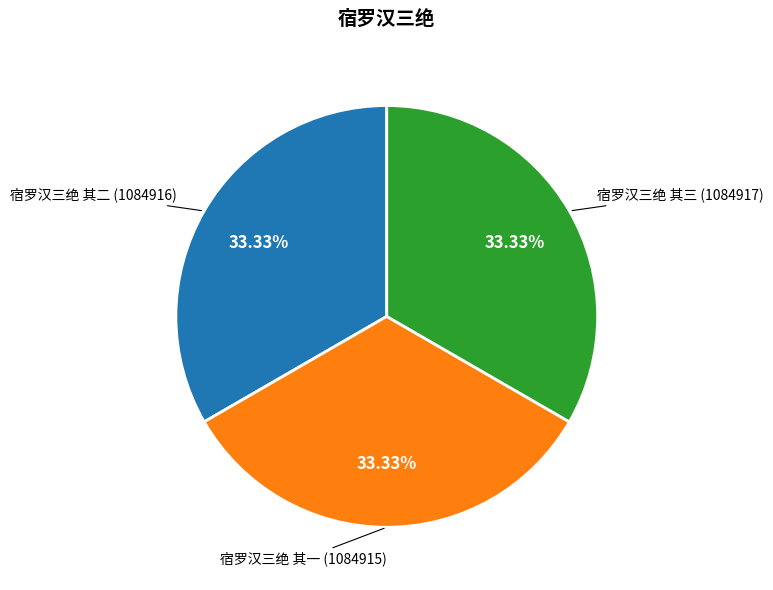

Is there any slice that represents more than half of the pie?

No